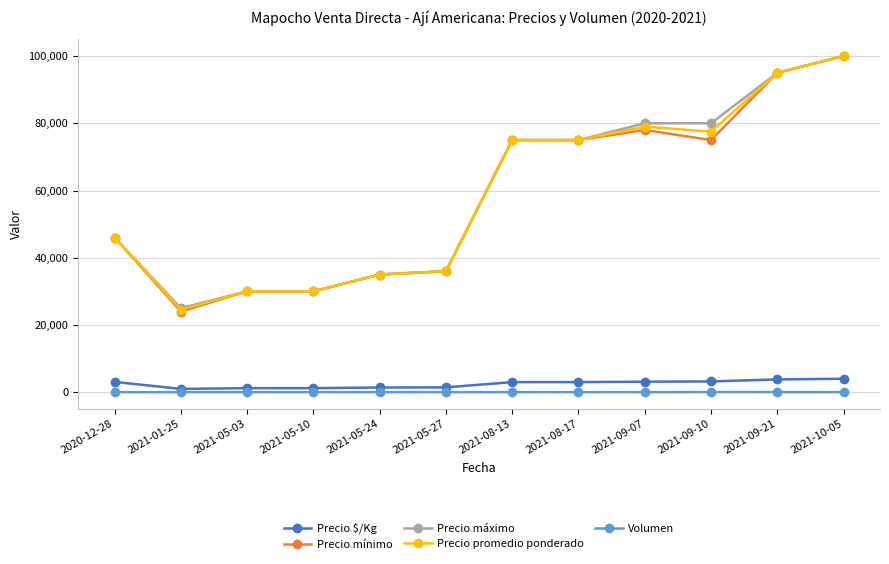

Read the Precio mínimo value at 2021-09-21, to the nearest 100.

95000